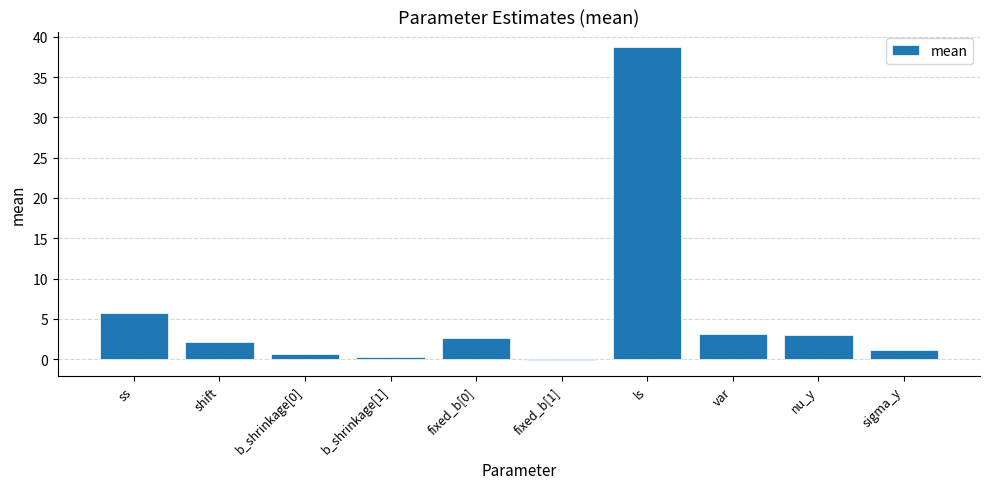

At which label does the data first exceed 2?

ss